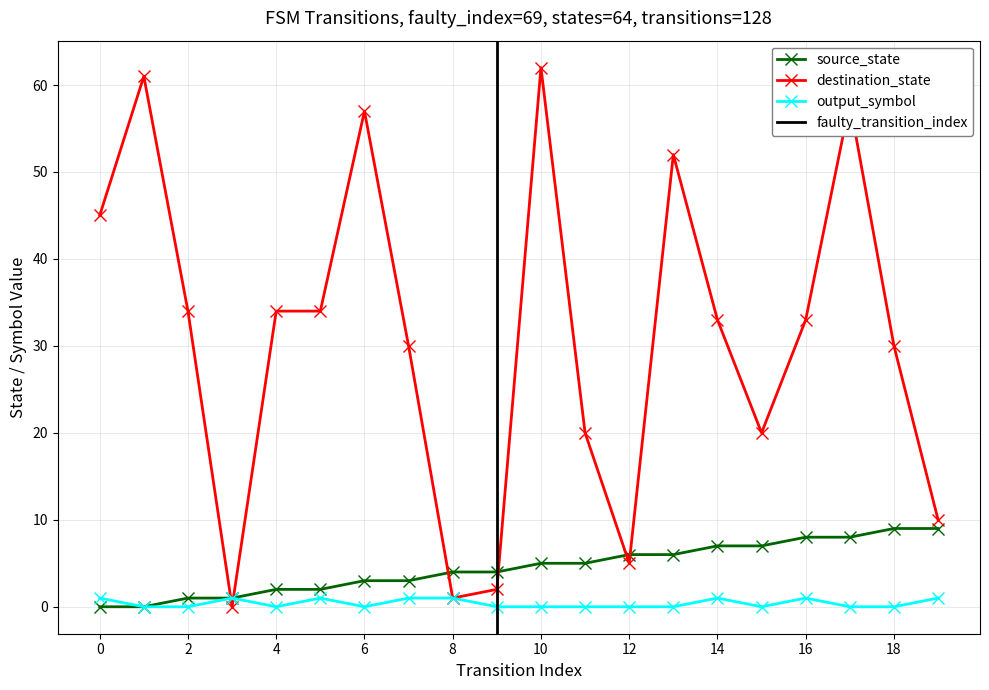

Rank the series at 8 from highest to lowest value.

source_state, destination_state, output_symbol